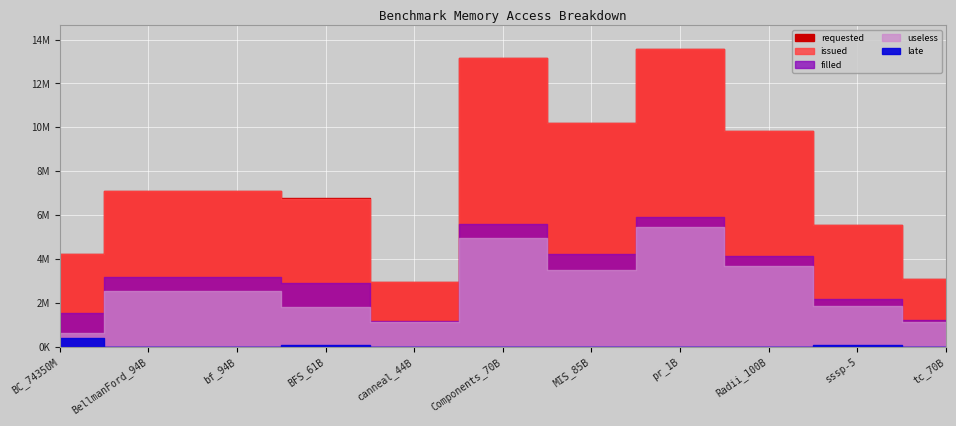

True or false: filled has more than 0 points higher than both neighbors.

True